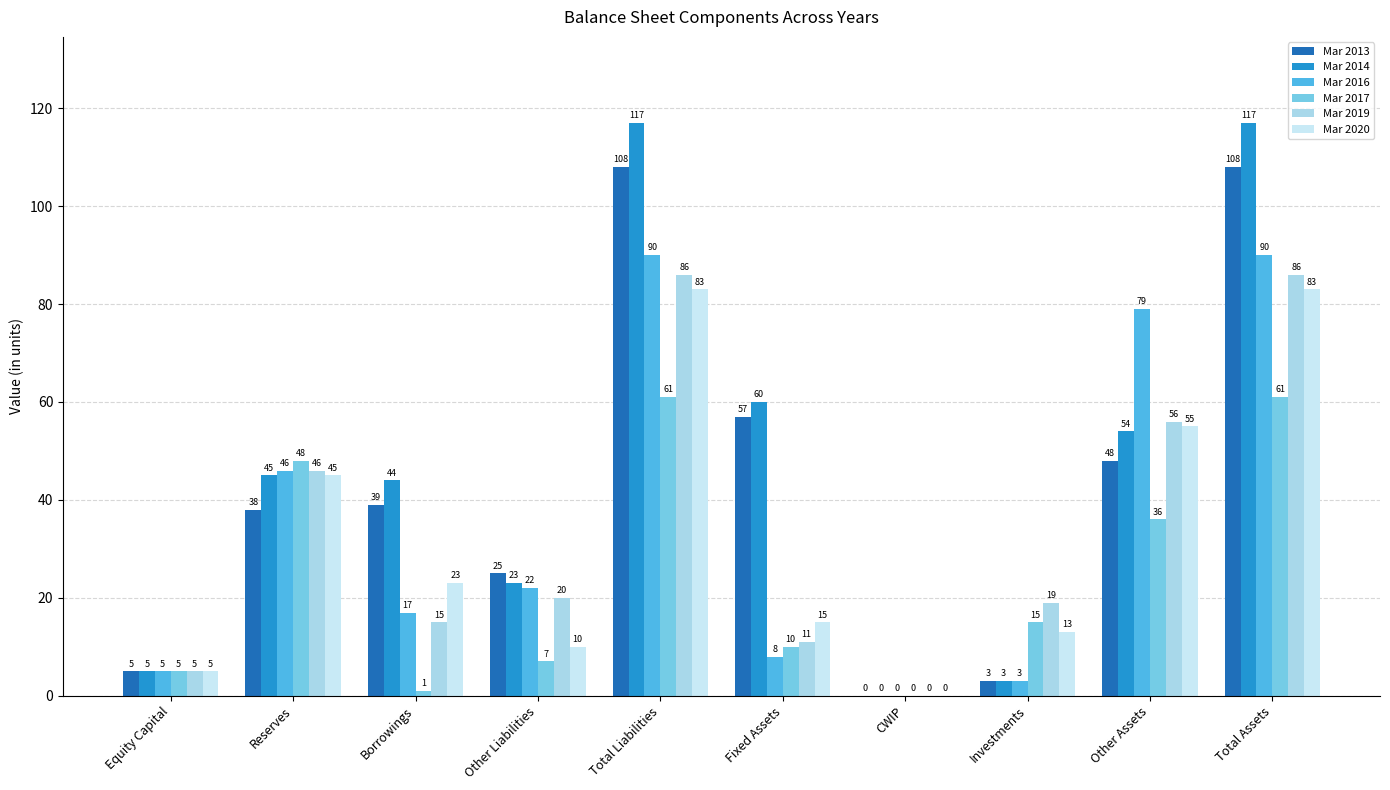

Are the bars grouped side by side (vs. stacked)?

Yes